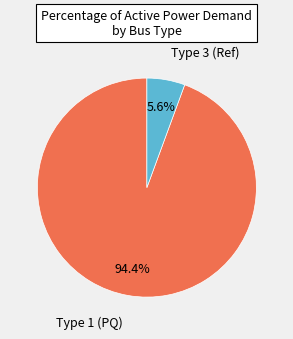

Is there any slice that represents more than half of the pie?

Yes